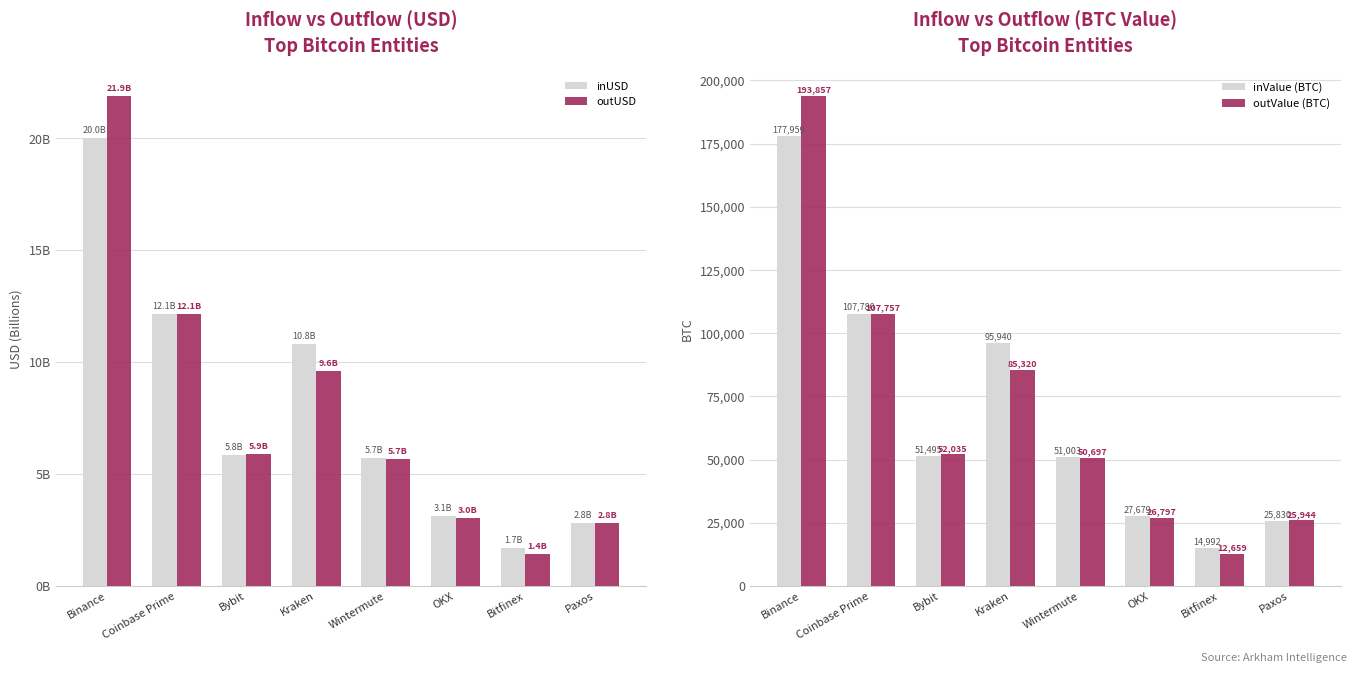

The value of inUSD at OKX is 4.9. True or false?

False